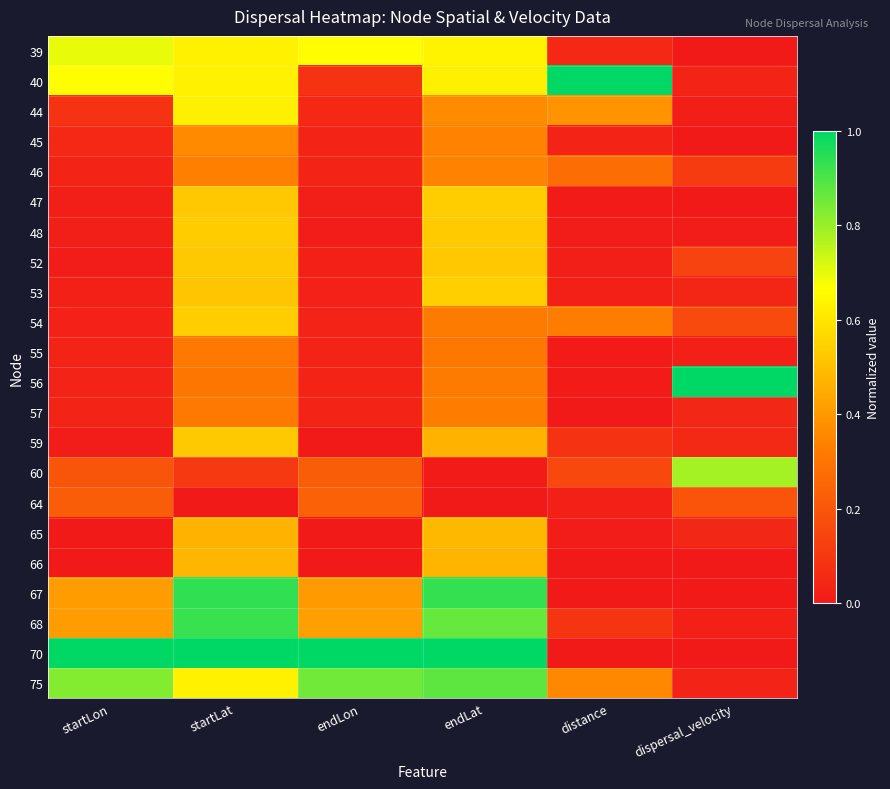

Reading right to left, extract all data points from this chart.

39: dispersal_velocity=0.0	distance=0.0	endLat=0.6	endLon=0.7	startLat=0.6	startLon=0.7
40: dispersal_velocity=0.0	distance=1.0	endLat=0.6	endLon=0.1	startLat=0.6	startLon=0.7
44: dispersal_velocity=0.0	distance=0.4	endLat=0.4	endLon=0.0	startLat=0.6	startLon=0.1
45: dispersal_velocity=0.0	distance=0.0	endLat=0.3	endLon=0.0	startLat=0.4	startLon=0.0
46: dispersal_velocity=0.1	distance=0.3	endLat=0.3	endLon=0.0	startLat=0.3	startLon=0.0
47: dispersal_velocity=0.0	distance=0.0	endLat=0.5	endLon=0.0	startLat=0.5	startLon=0.0
48: dispersal_velocity=0.0	distance=0.0	endLat=0.5	endLon=0.0	startLat=0.5	startLon=0.0
52: dispersal_velocity=0.1	distance=0.0	endLat=0.5	endLon=0.0	startLat=0.5	startLon=0.0
53: dispersal_velocity=0.0	distance=0.0	endLat=0.5	endLon=0.0	startLat=0.5	startLon=0.0
54: dispersal_velocity=0.2	distance=0.3	endLat=0.3	endLon=0.0	startLat=0.5	startLon=0.0
55: dispersal_velocity=0.0	distance=0.0	endLat=0.3	endLon=0.0	startLat=0.3	startLon=0.0
56: dispersal_velocity=1.0	distance=0.0	endLat=0.3	endLon=0.0	startLat=0.3	startLon=0.0
57: dispersal_velocity=0.0	distance=0.0	endLat=0.3	endLon=0.0	startLat=0.3	startLon=0.0
59: dispersal_velocity=0.1	distance=0.1	endLat=0.5	endLon=0.0	startLat=0.5	startLon=0.0
60: dispersal_velocity=0.8	distance=0.2	endLat=0.0	endLon=0.2	startLat=0.1	startLon=0.2
64: dispersal_velocity=0.2	distance=0.0	endLat=0.0	endLon=0.2	startLat=0.0	startLon=0.2
65: dispersal_velocity=0.0	distance=0.0	endLat=0.5	endLon=0.0	startLat=0.5	startLon=0.0
66: dispersal_velocity=0.0	distance=0.0	endLat=0.5	endLon=0.0	startLat=0.5	startLon=0.0
67: dispersal_velocity=0.0	distance=0.0	endLat=0.9	endLon=0.4	startLat=0.9	startLon=0.4
68: dispersal_velocity=0.0	distance=0.1	endLat=0.9	endLon=0.4	startLat=0.9	startLon=0.4
70: dispersal_velocity=0.0	distance=0.0	endLat=1.0	endLon=1.0	startLat=1.0	startLon=1.0
75: dispersal_velocity=0.0	distance=0.4	endLat=0.9	endLon=0.9	startLat=0.6	startLon=0.8